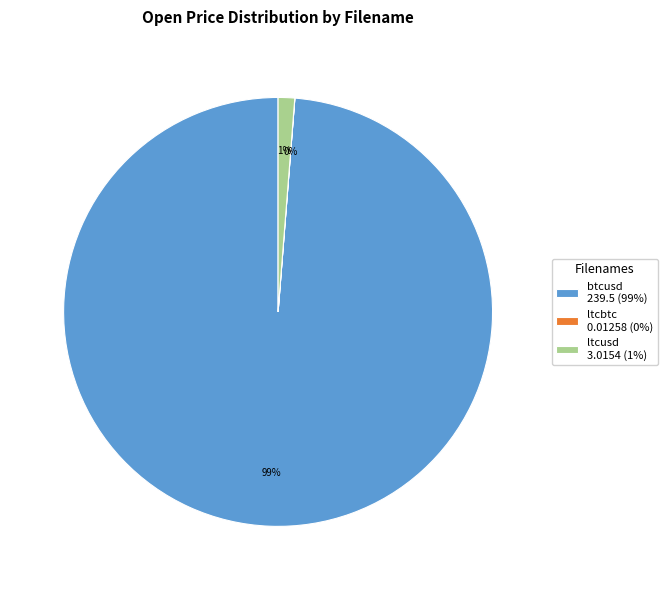

True or false: btcusd accounts for 89% of the total.

False